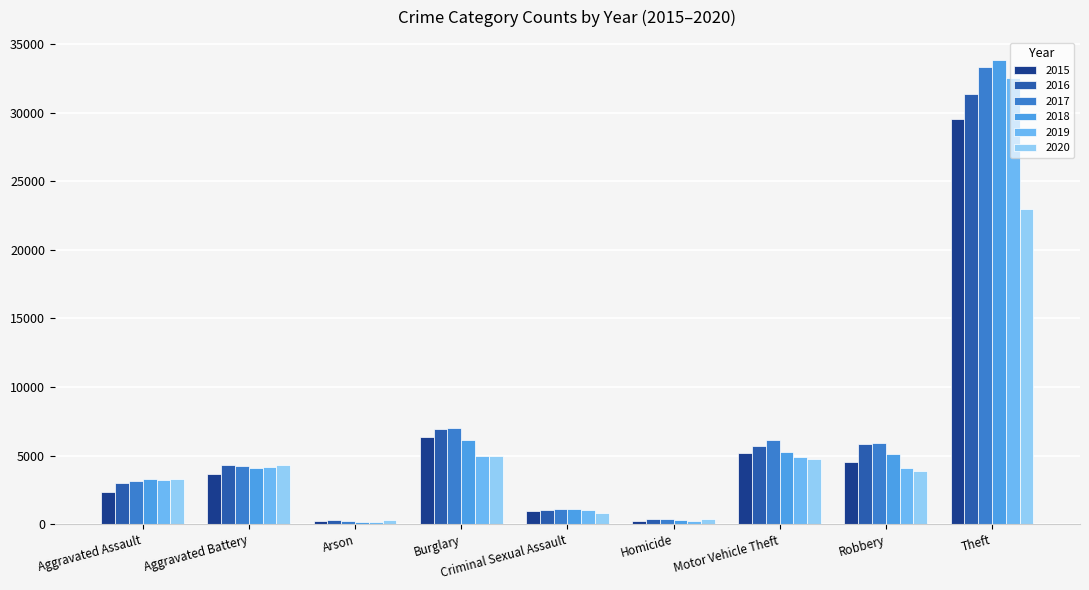

Where does the 2019 series first go above 4088?

Aggravated Battery